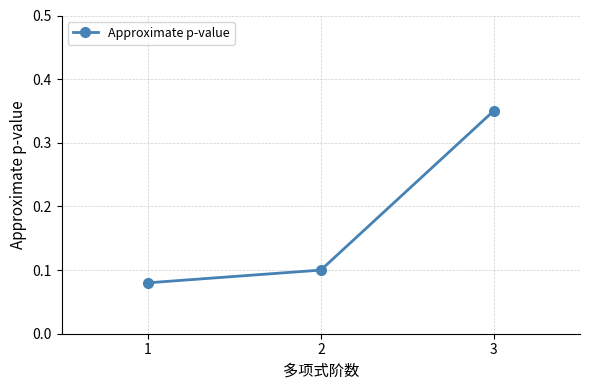

Does the chart display data point markers on the line(s)?

Yes